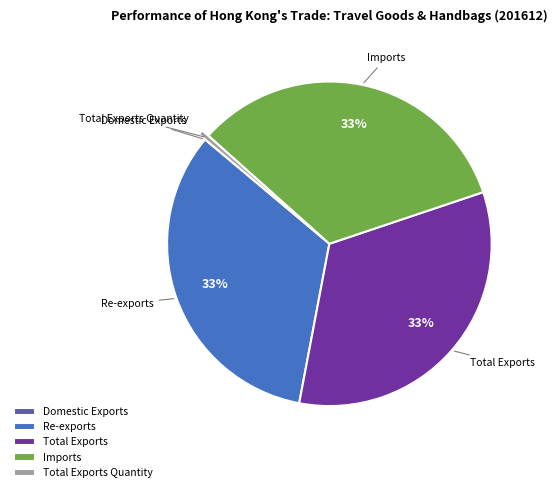

Which has a higher value, Total Exports Quantity or Imports?

Imports